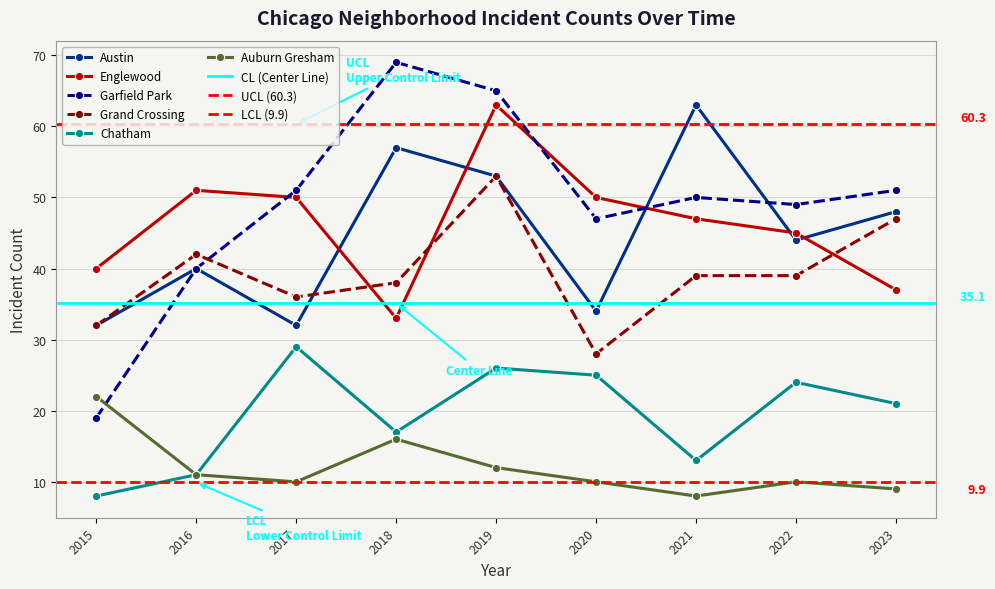

Is it true that Grand Crossing equals 48 at 2015?

False